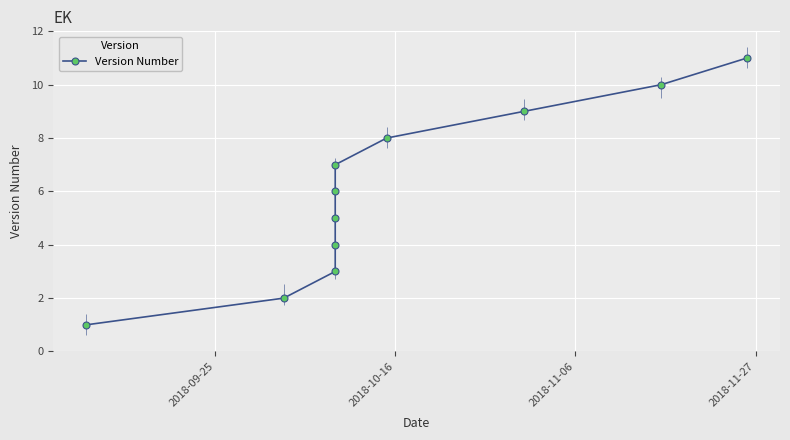

How many lines are shown in the chart?

1